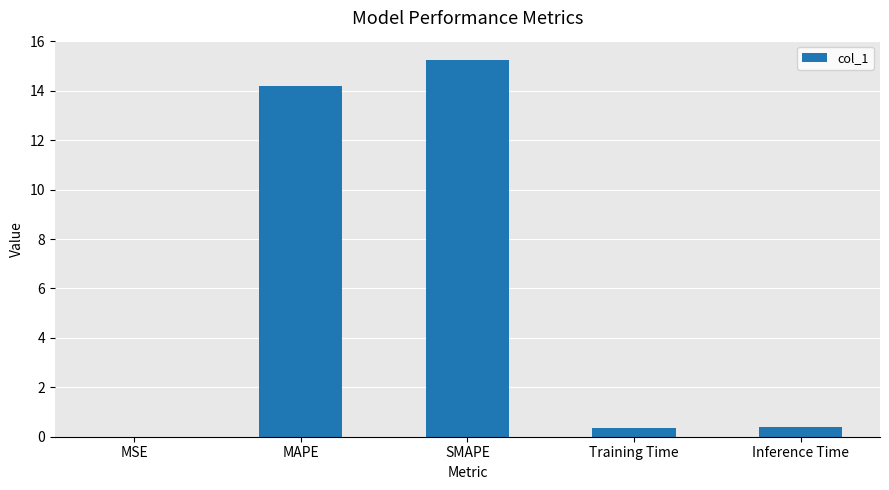

The value at Training Time is 0.4. True or false?

True